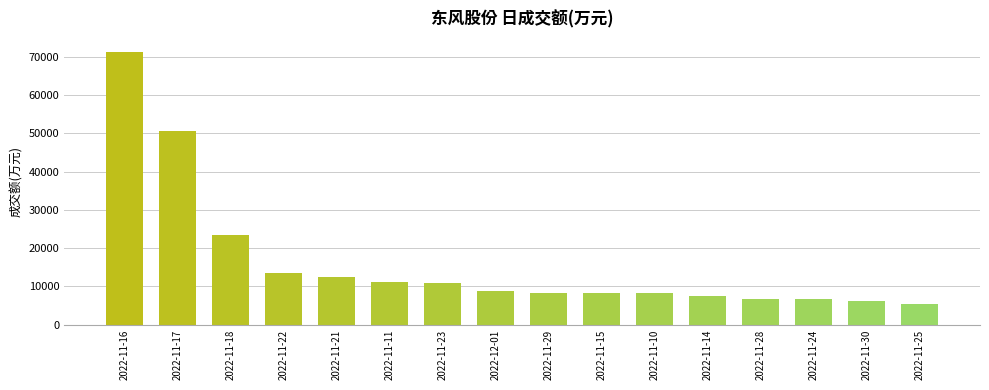

What is the difference between the second highest and minimum values?

44969